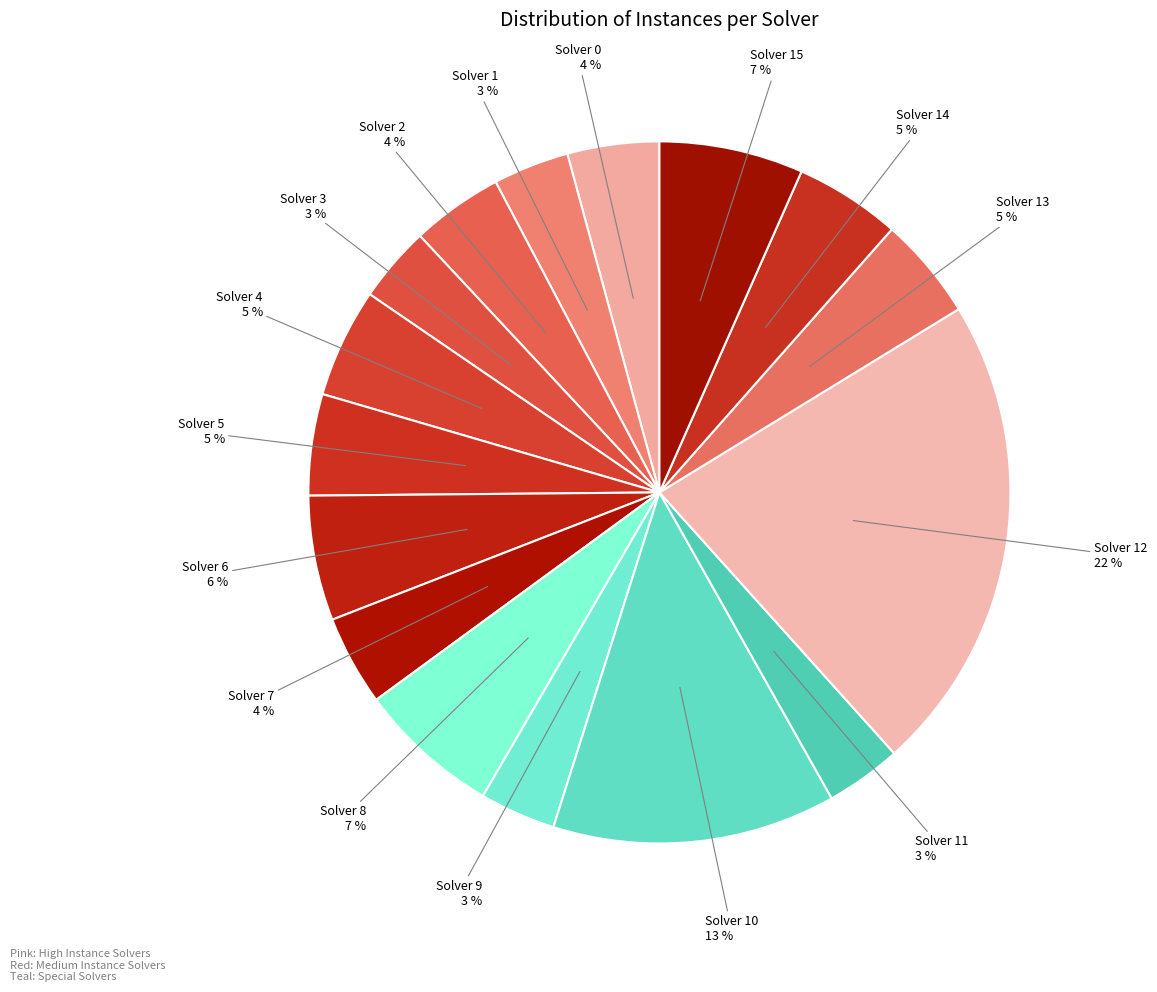

How many segments does this pie chart have?

16